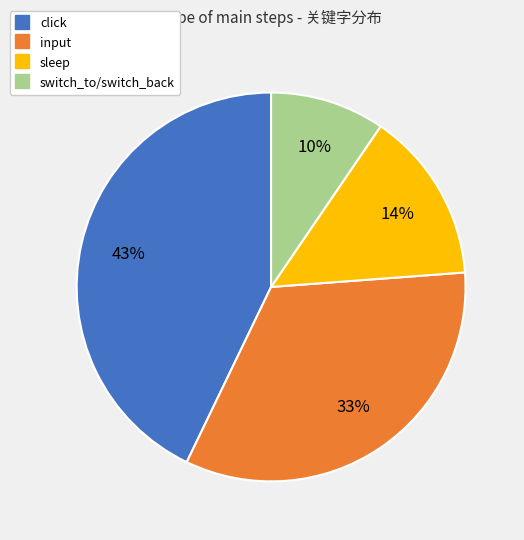

To the nearest percent, what percentage of the pie is click?

43%